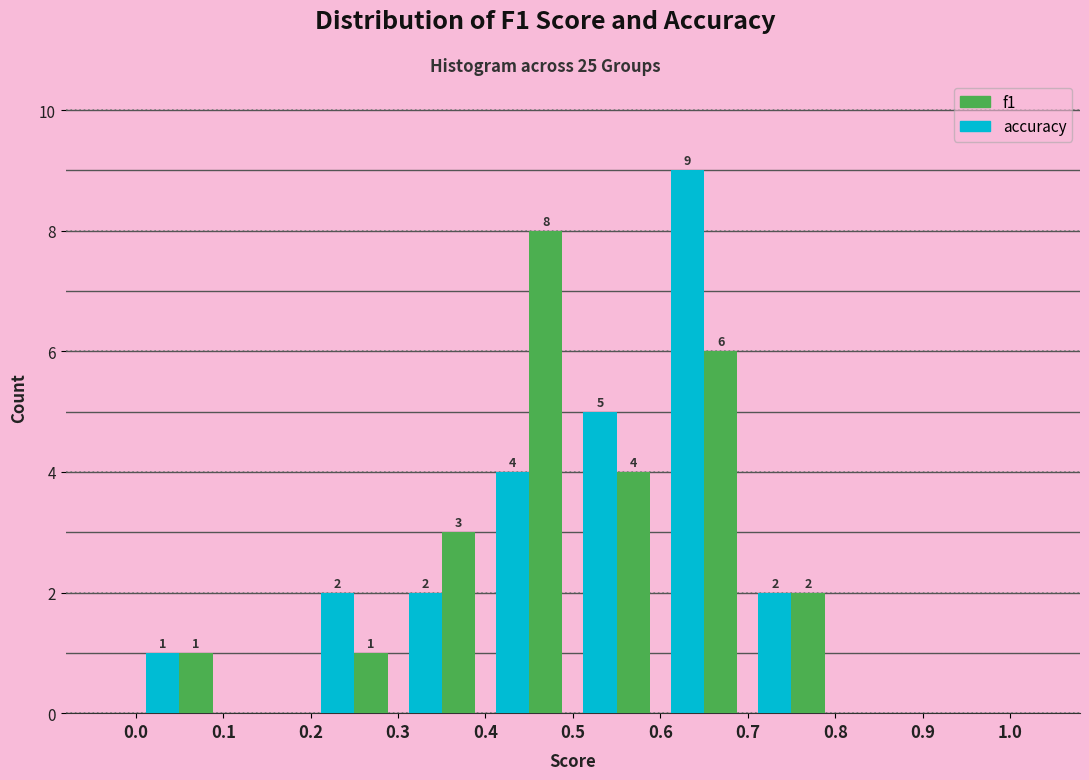

In the accuracy series, which range on the x-axis has the tallest bar?

0.6 to 0.7